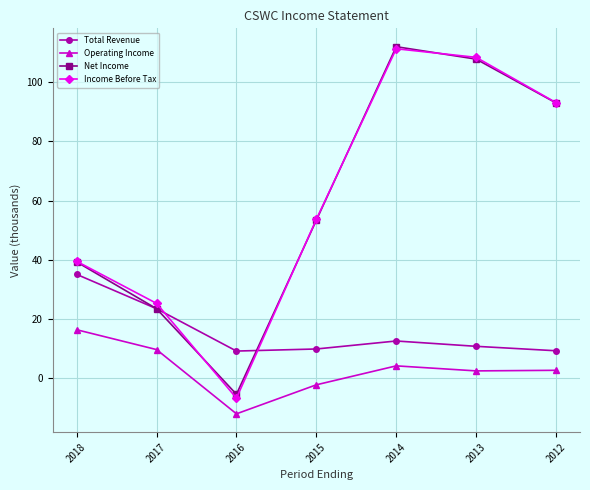

Where is the first local minimum for Net Income?

2016